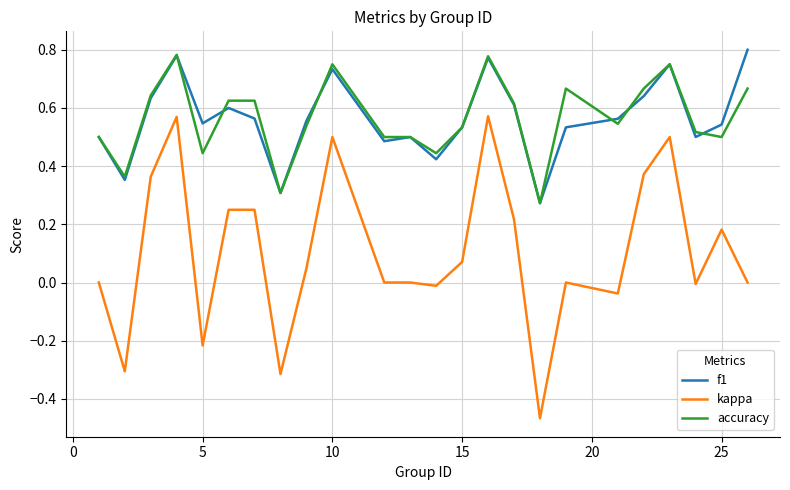

At how many categories does at least one series exceed 0?

24